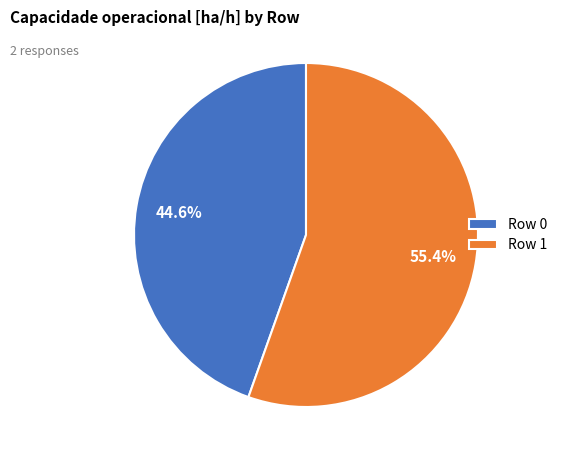

Which category has the biggest portion of the pie?

Row 1